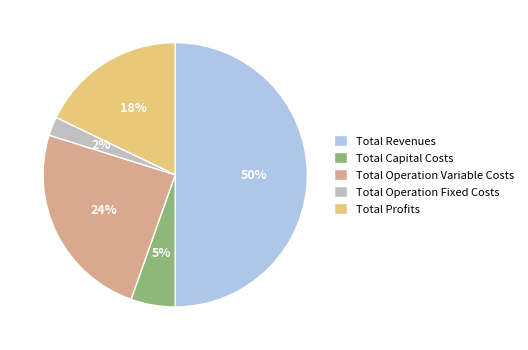

Count the number of slices in the pie.

5